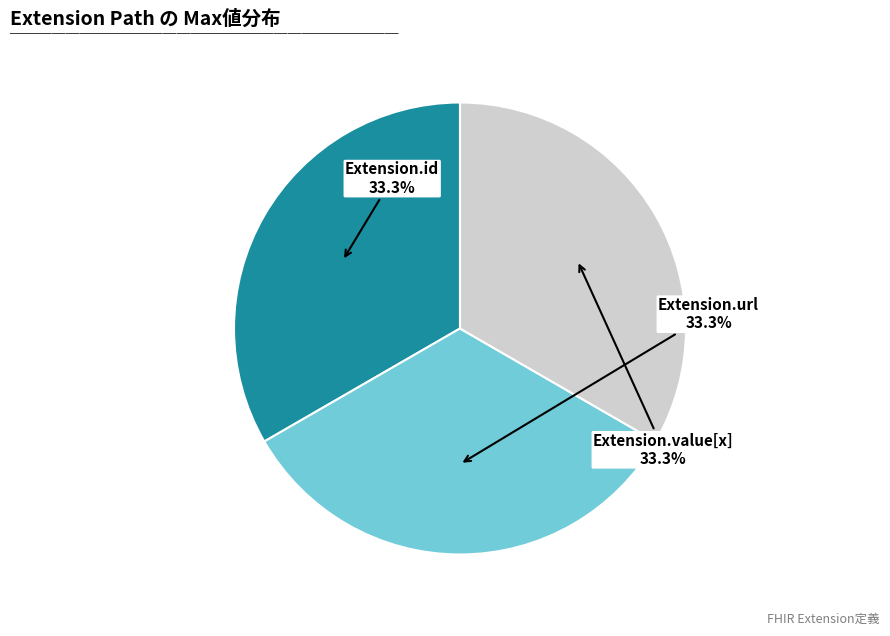

Is there any slice that represents more than half of the pie?

No